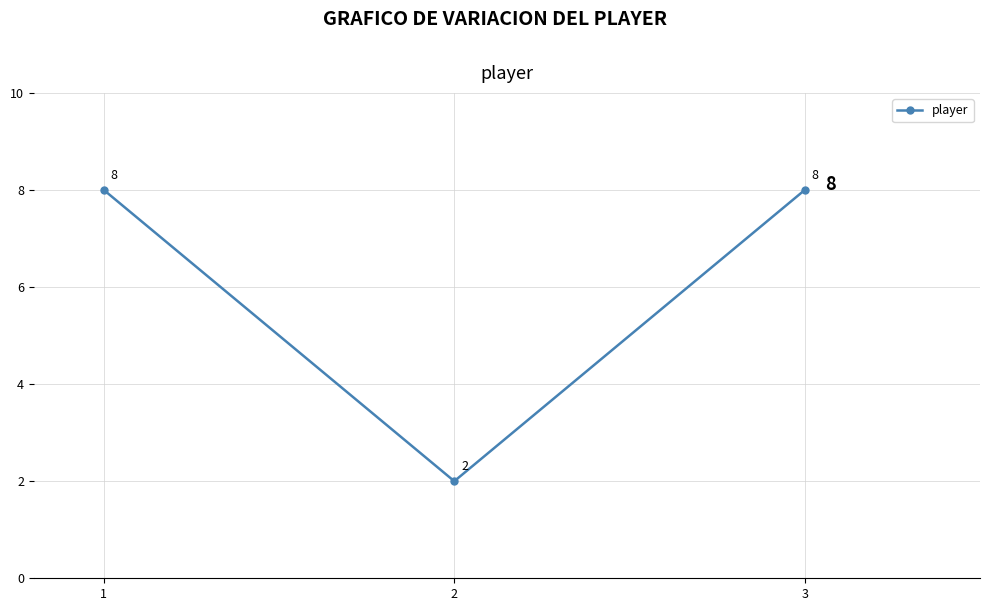

What is the greatest value displayed?

8